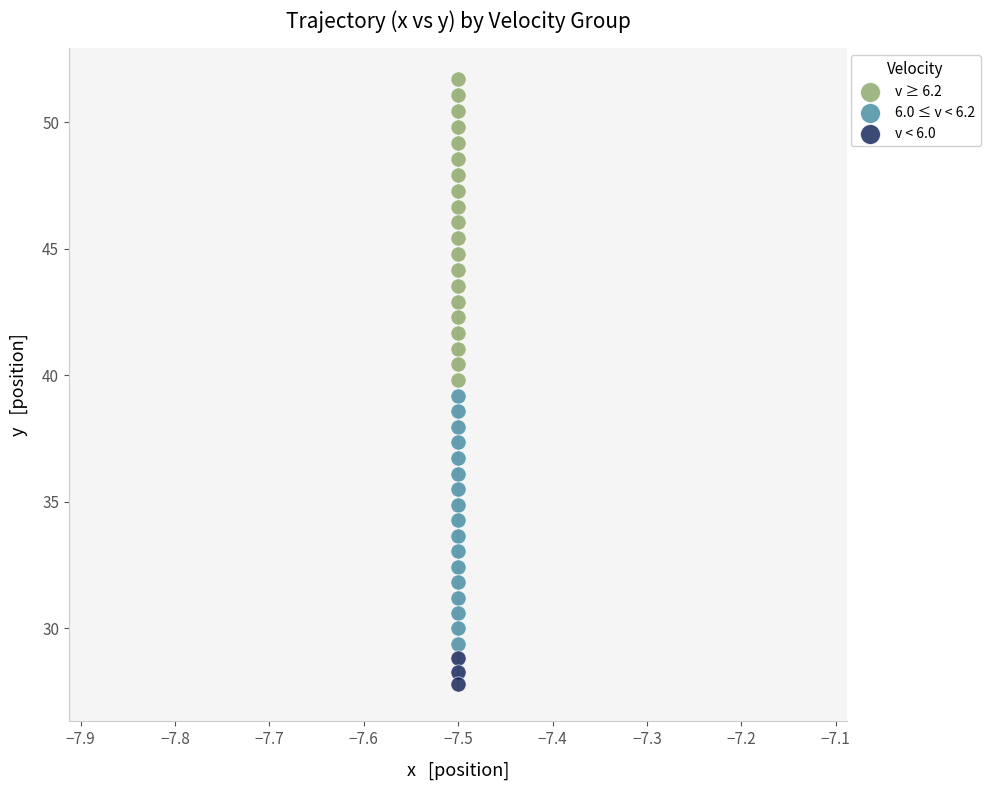

Which series reaches the minimum Y coordinate?

v < 6.0